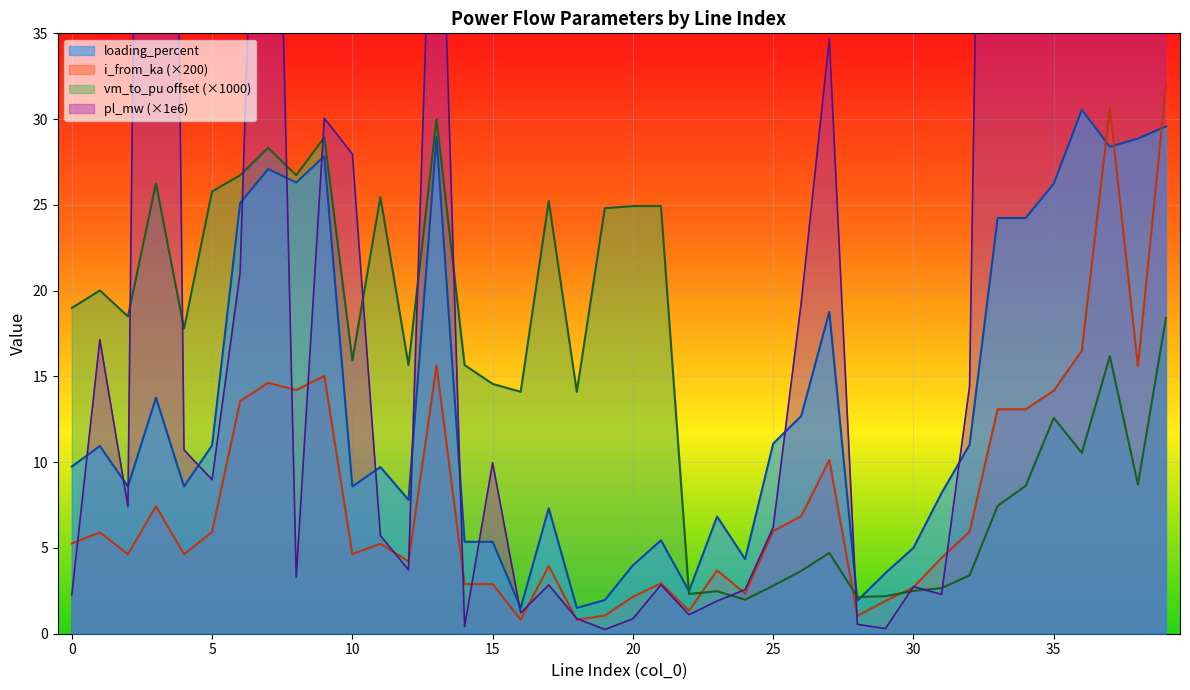

List the labels in order of loading_percent value, smallest first.

16, 18, 28, 19, 22, 29, 20, 24, 30, 14, 15, 21, 23, 17, 12, 31, 2, 4, 10, 11, 0, 1, 5, 32, 25, 26, 3, 27, 34, 33, 6, 35, 8, 7, 9, 37, 38, 13, 39, 36